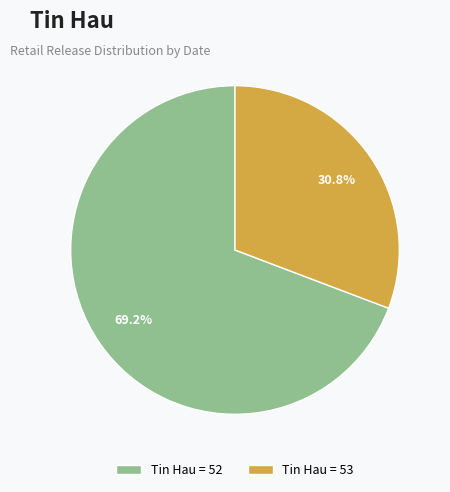

What is the smallest slice in the pie chart?

Tin Hau = 53